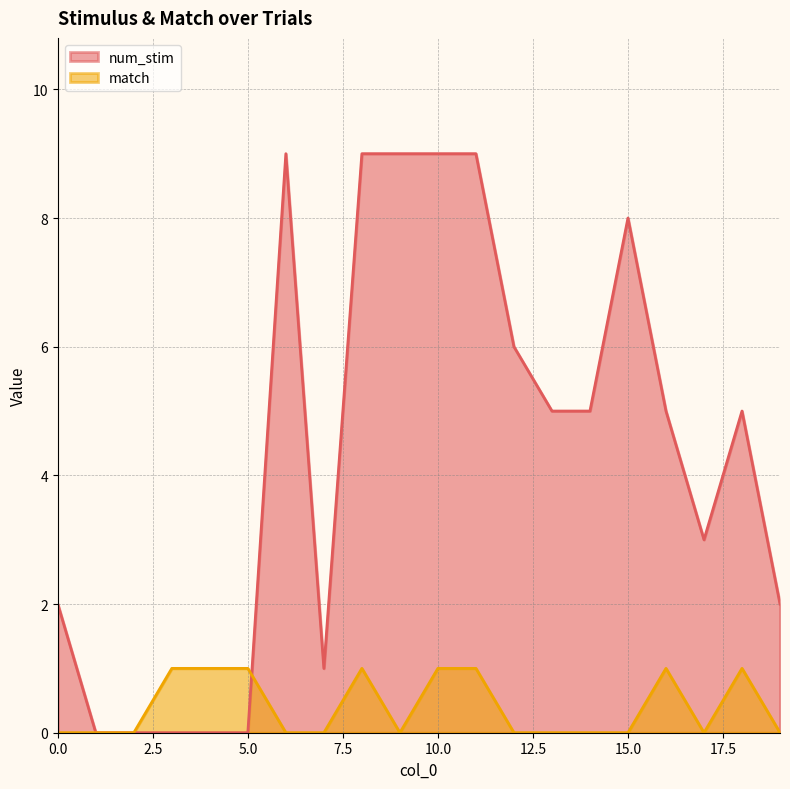

Where does the num_stim series first go above 5?

6